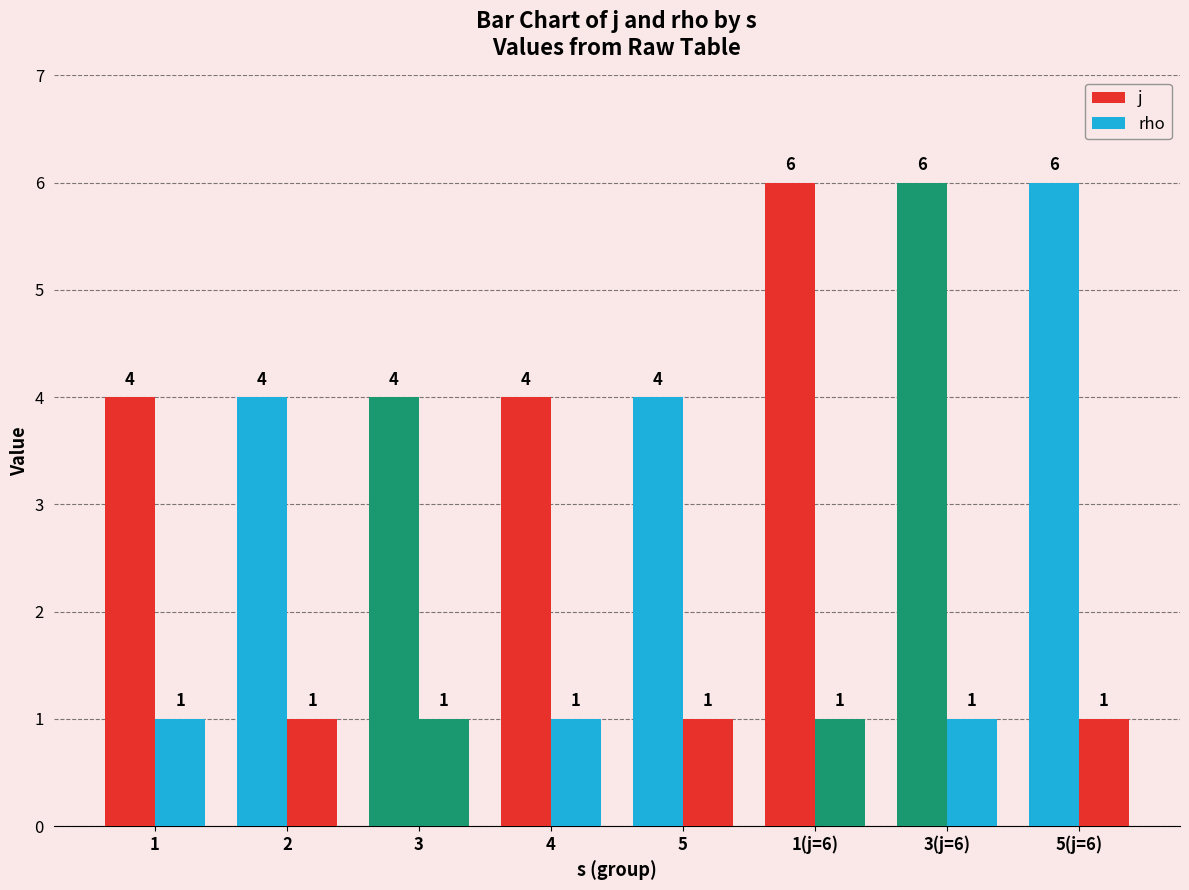

Count the number of categories in the chart.

8